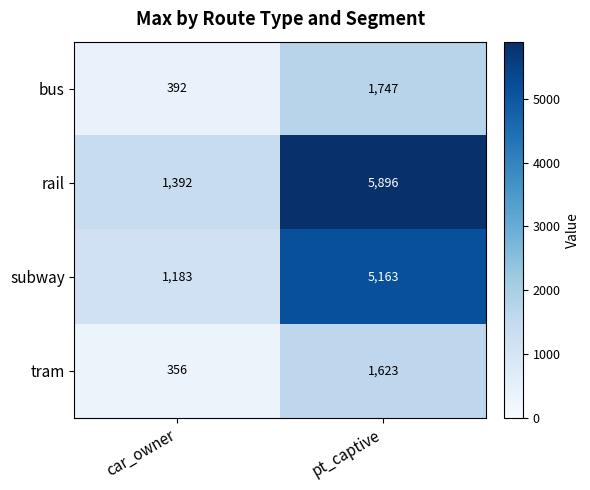

What is the smallest value displayed?

356